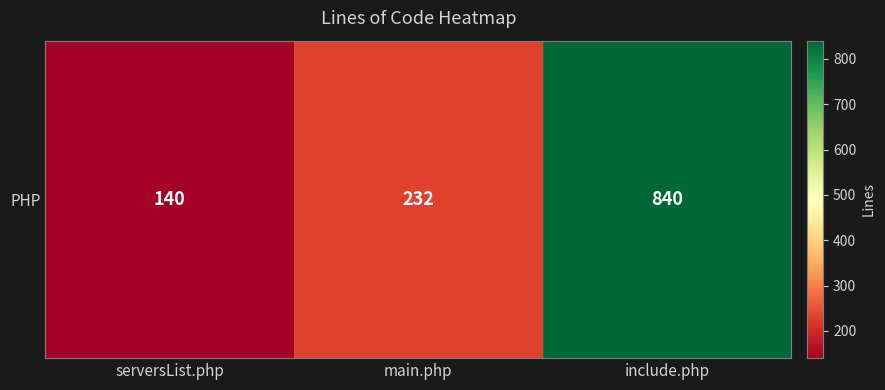

How many values are below 232?

1